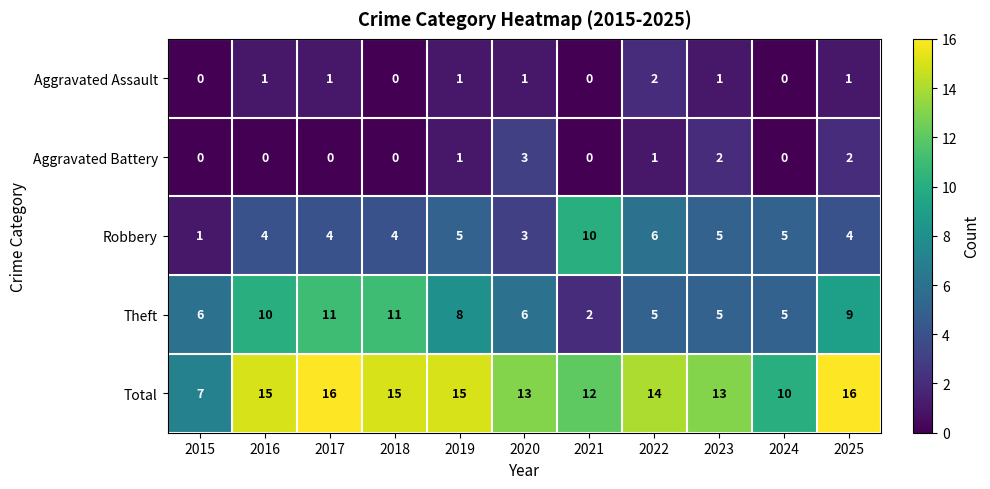

How many Total values are between 12 and 15?

7